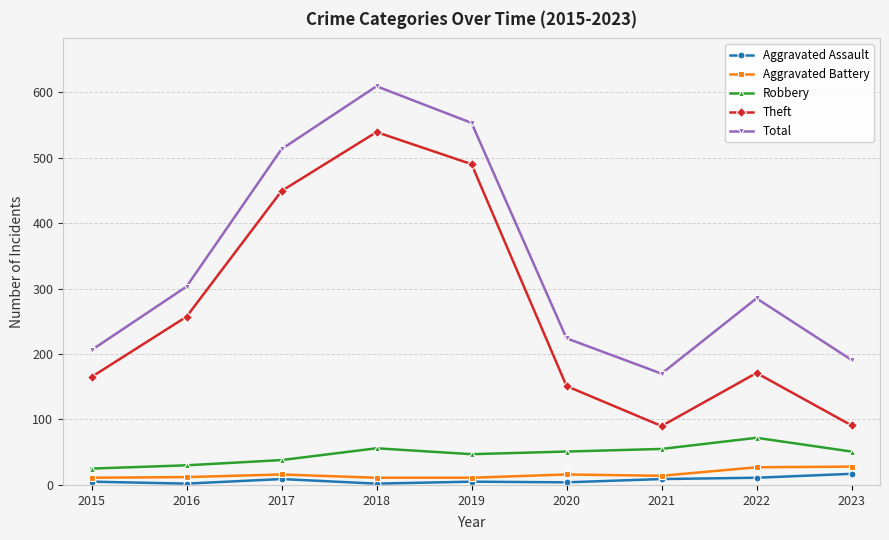

What is the spread (max minus min) of values at 2022?

274